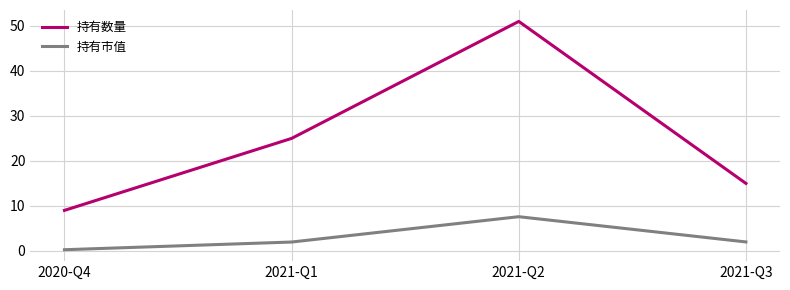

Which series has the largest total across all categories?

持有数量